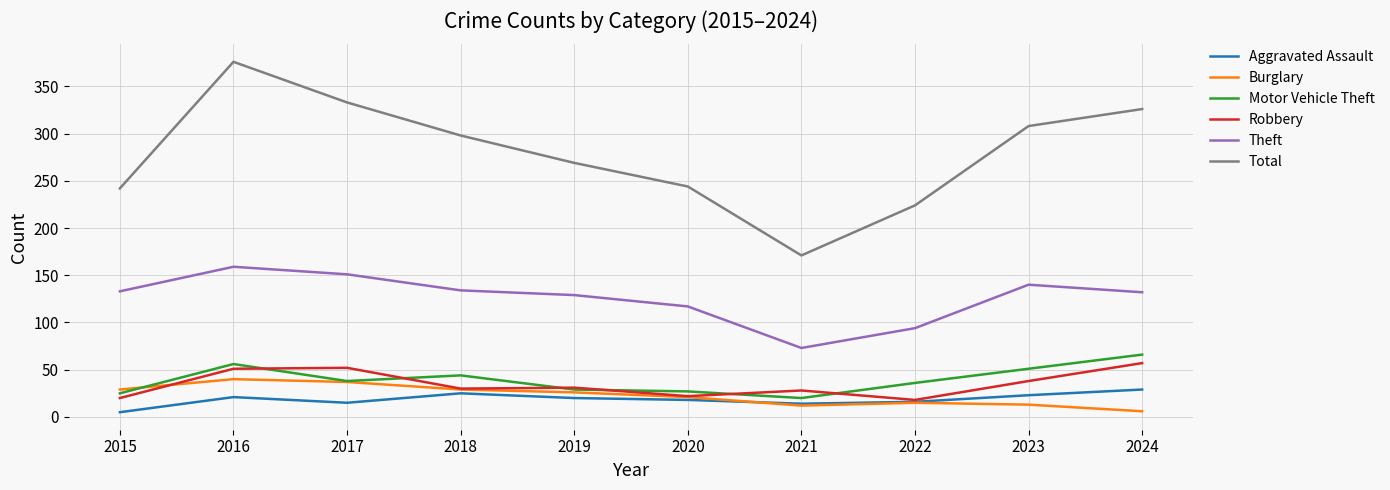

Where is the first local maximum for Total?

2016